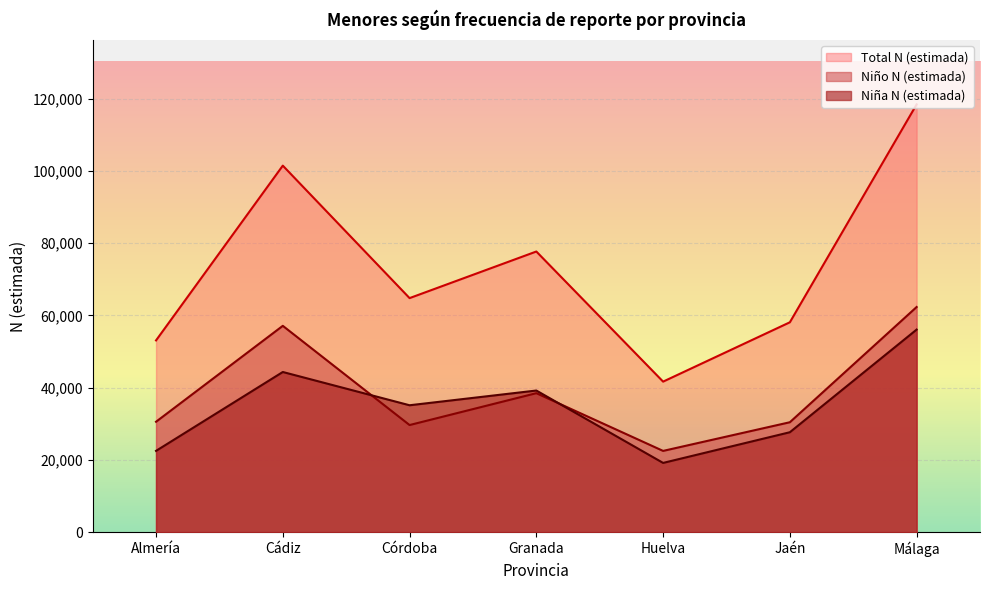

At which label does Total N (estimada) first exceed 64796?

Cádiz